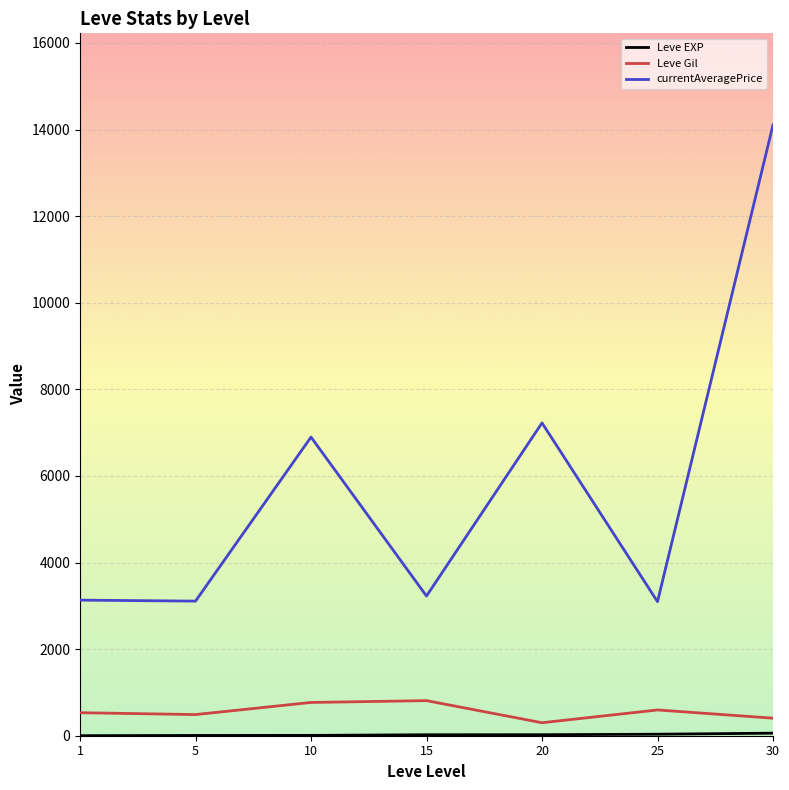

Where is the first local maximum for currentAveragePrice?

10